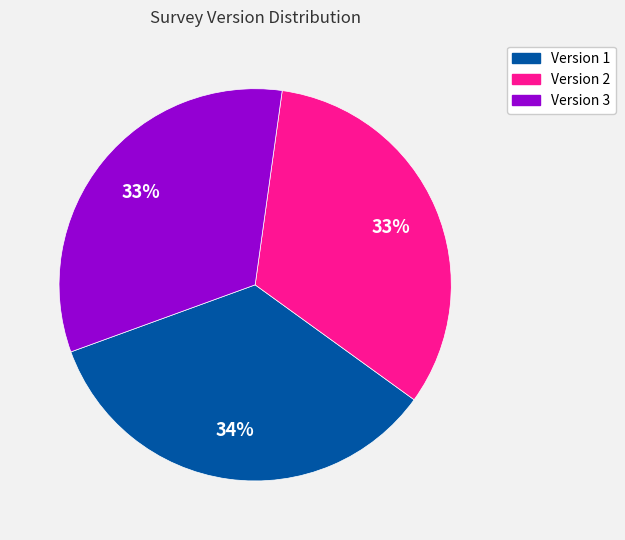

To the nearest percent, what is the average slice percentage?

33%